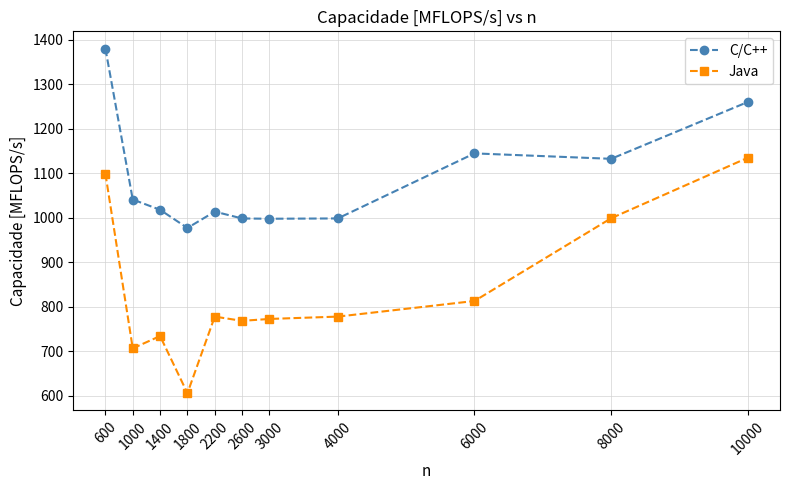

What is the average value of the Java series?

835.5